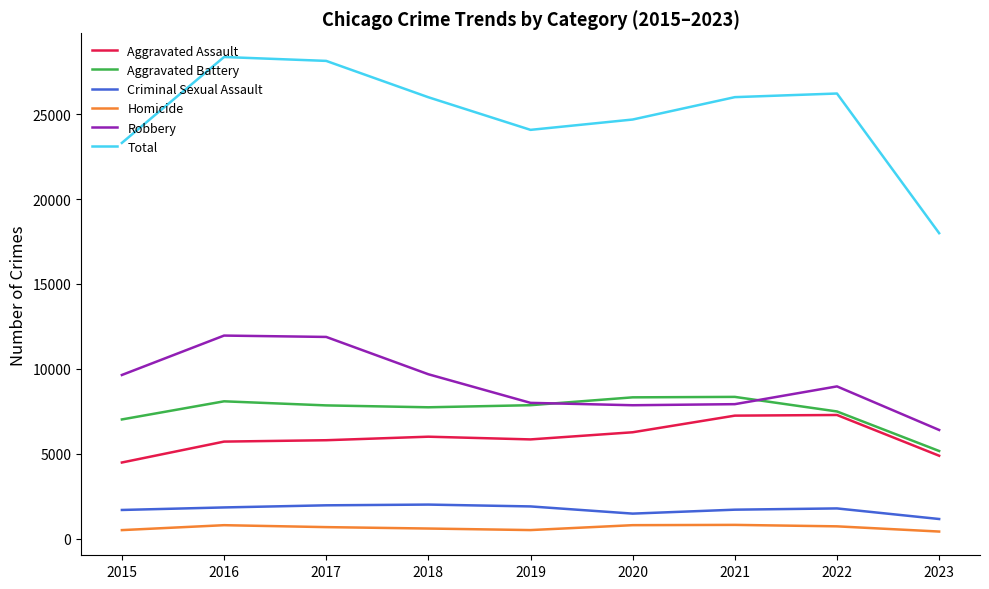

What is the approximate value of Aggravated Assault at 2022?

7280